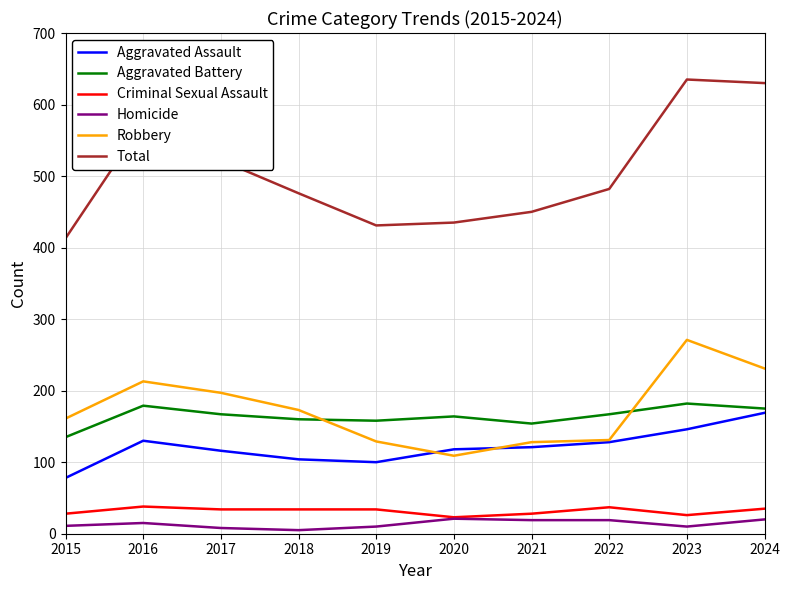

Does the chart display data point markers on the line(s)?

No